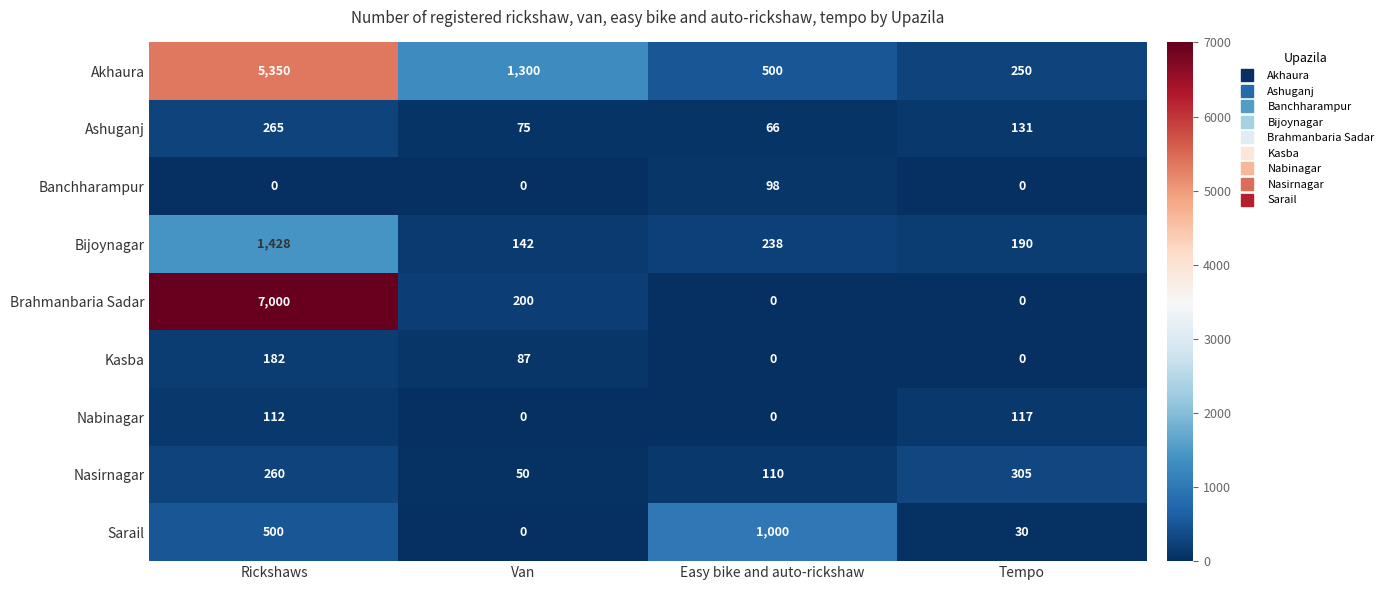

Is it true that Ashuganj equals 386 at Rickshaws?

False